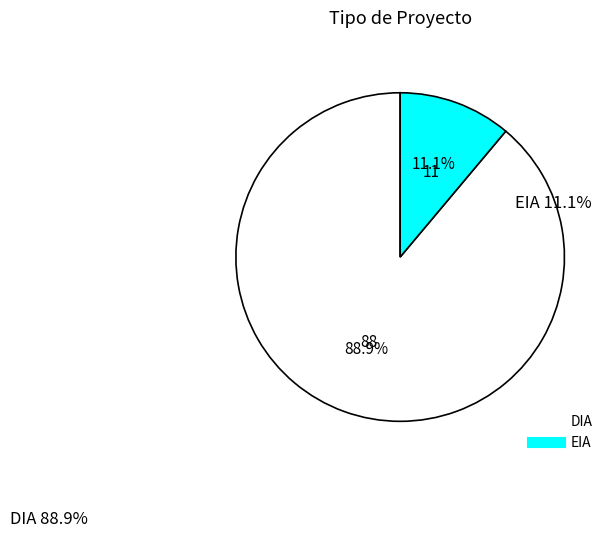

To the nearest percent, what portion does DIA represent?

89%